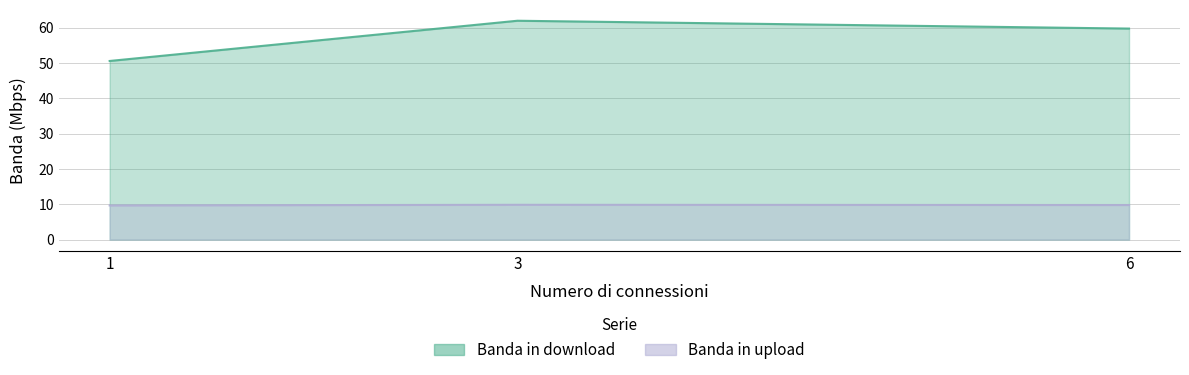

List the series in order of their peak value, lowest first.

Banda in upload, Banda in download